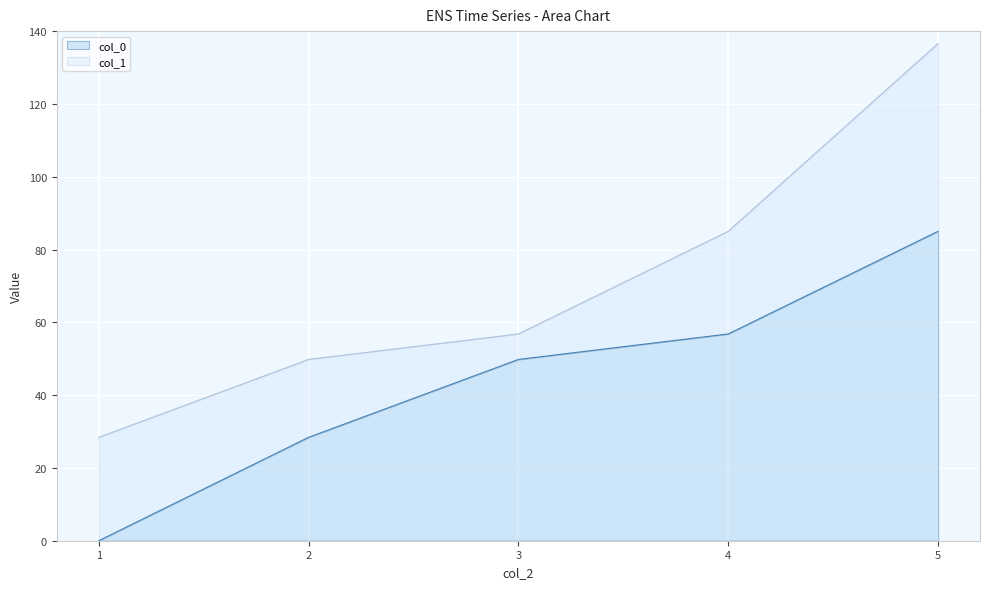

What is the sum of all values?

220.0